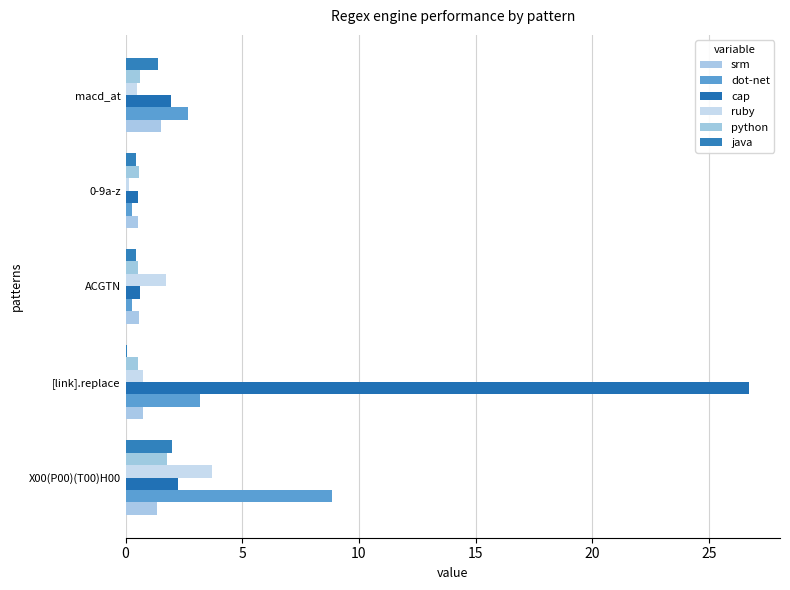

Count the number of data series in this chart.

6